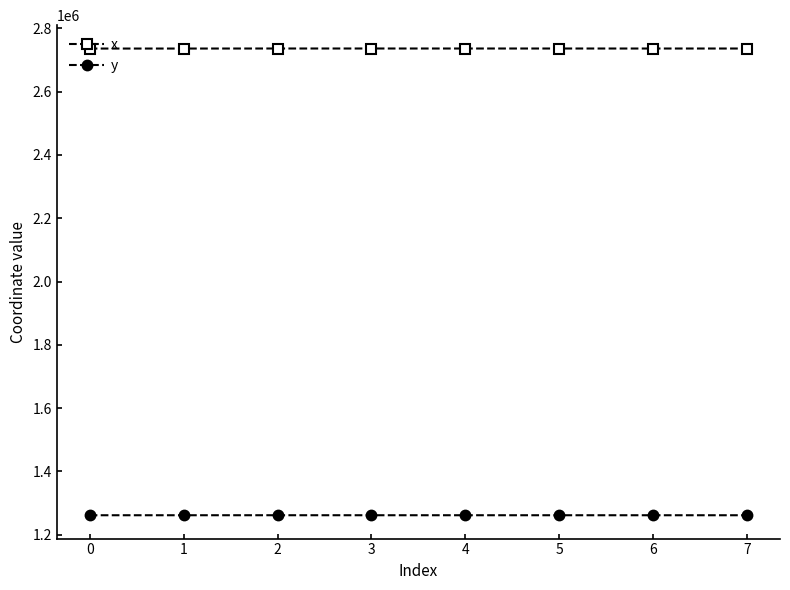

List the series in order of their overall mean, highest first.

x, y